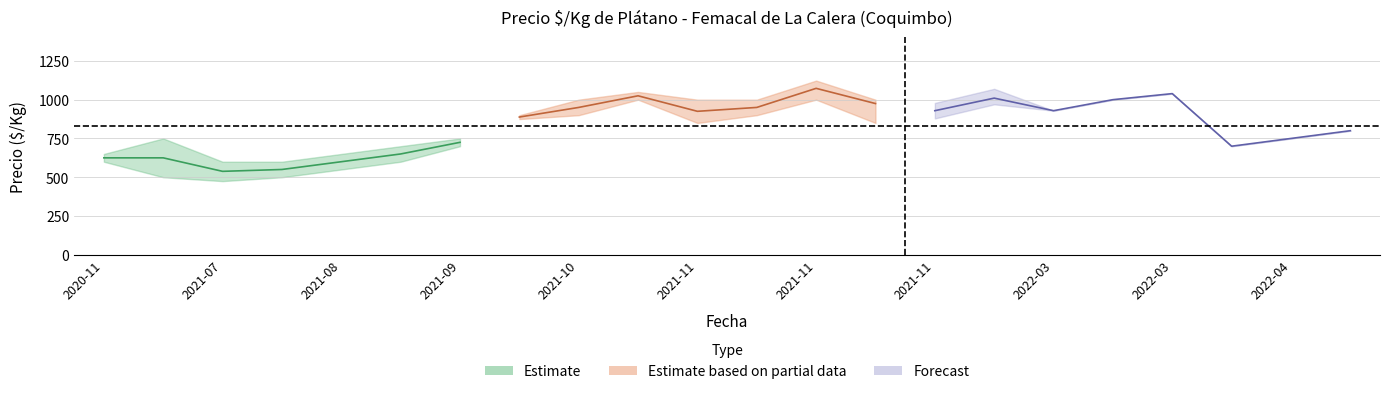

Which category has the highest value in the Precio maximo series?

2021-11